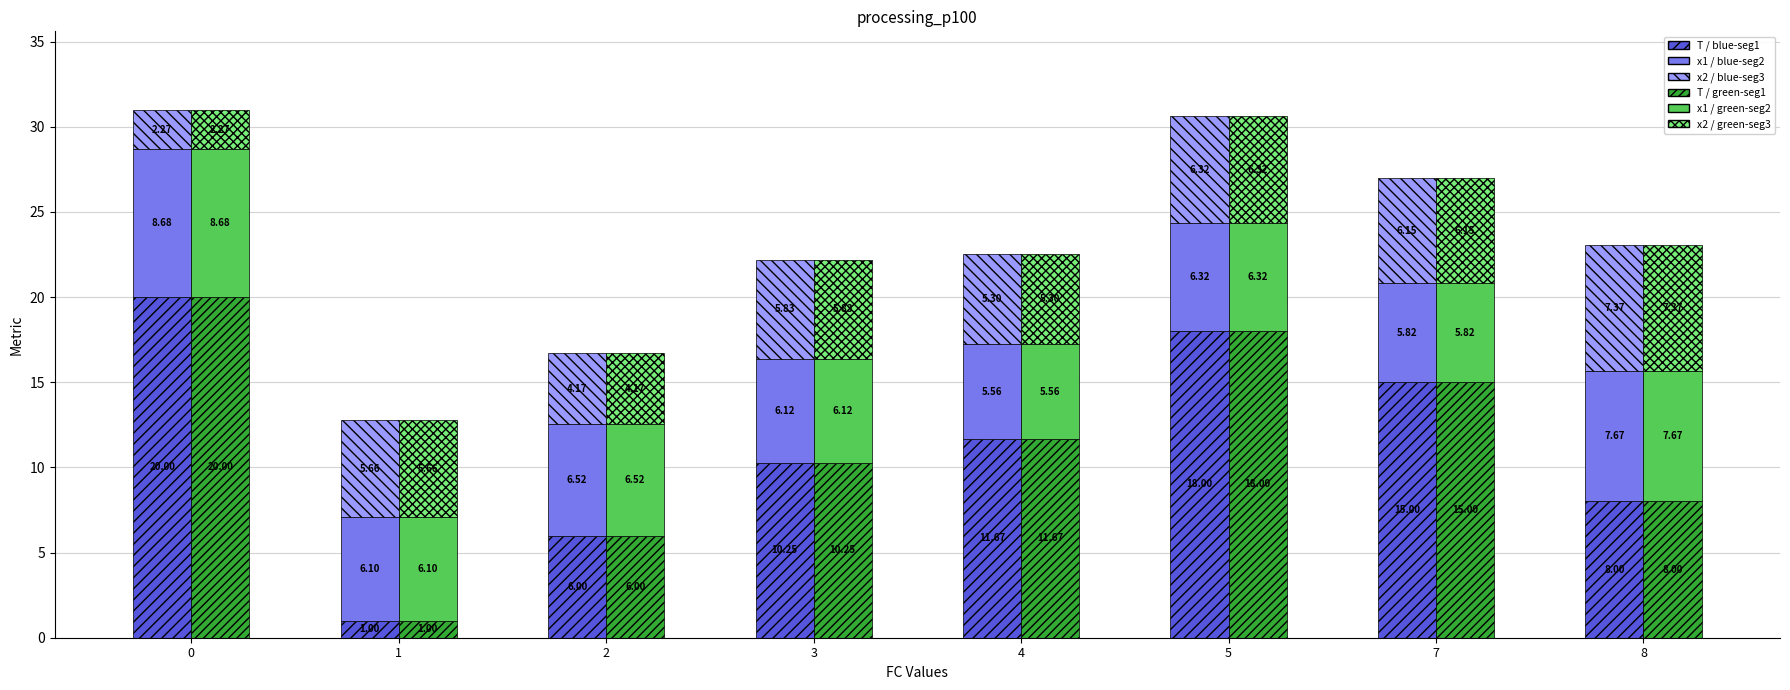

Reading left to right, what are all the values shown in this chart?

T / seg1-blue: 20.0	1.0	6.0	10.2	11.7	18.0	15.0	8.0
x1 / seg2-blue: 8.7	6.1	6.5	6.1	5.6	6.3	5.8	7.7
x2 / seg3-blue: 2.3	5.7	4.2	5.8	5.3	6.3	6.2	7.4
T / seg1-green: 20.0	1.0	6.0	10.2	11.7	18.0	15.0	8.0
x1 / seg2-green: 8.7	6.1	6.5	6.1	5.6	6.3	5.8	7.7
x2 / seg3-green: 2.3	5.7	4.2	5.8	5.3	6.3	6.2	7.4